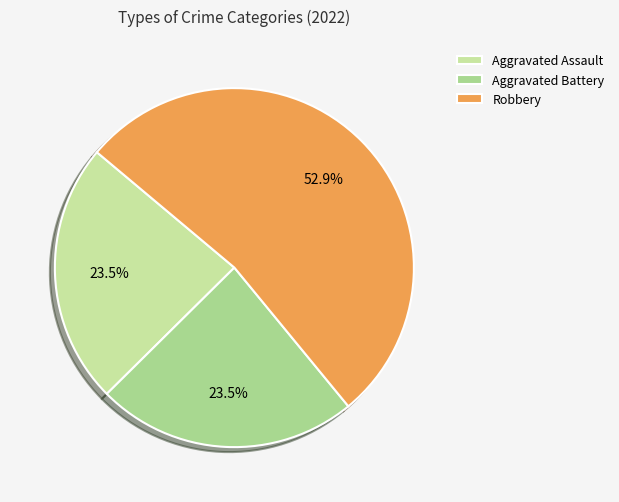

Does any single category account for the majority?

Yes